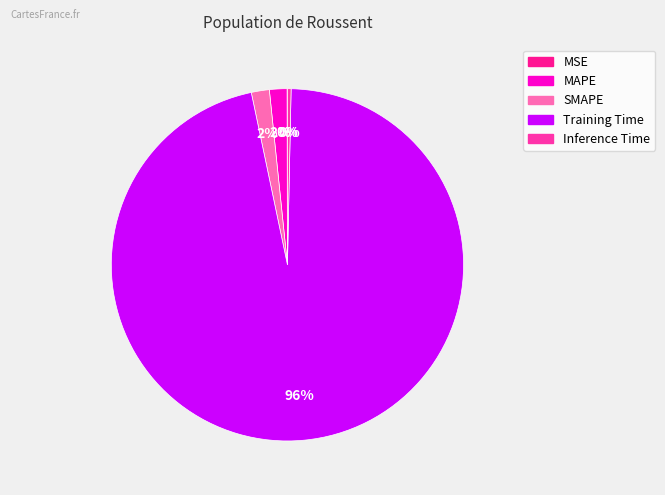

Which category has the smallest portion of the pie?

MSE